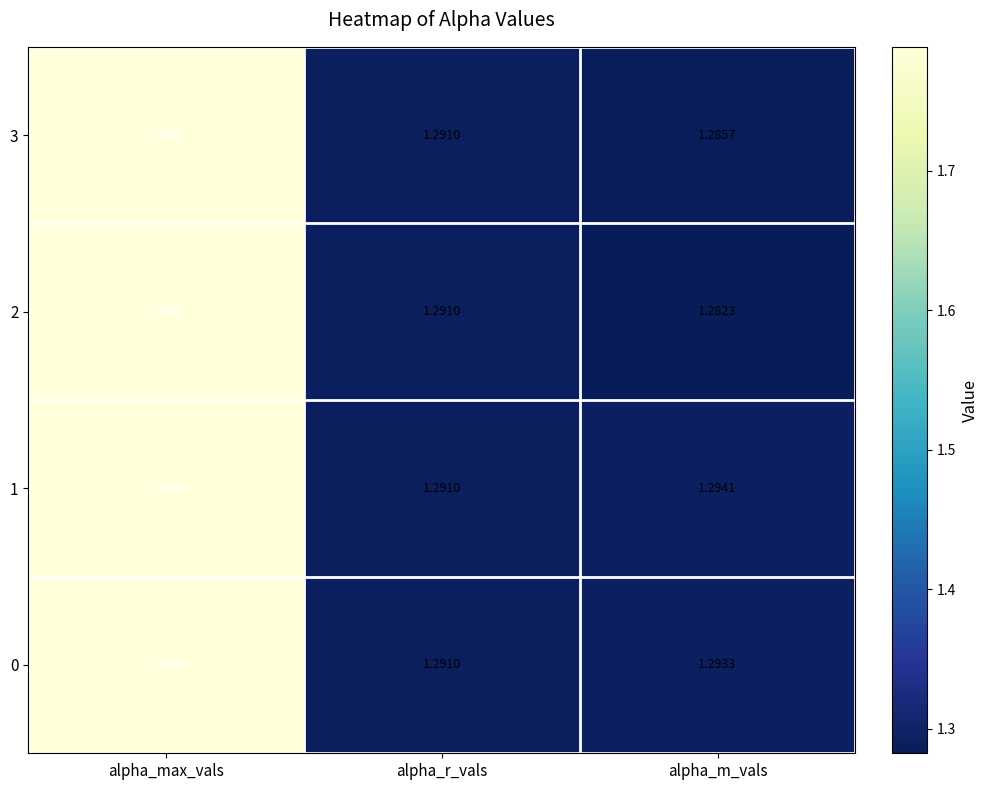

Which category has the highest value across all series?

alpha_max_vals